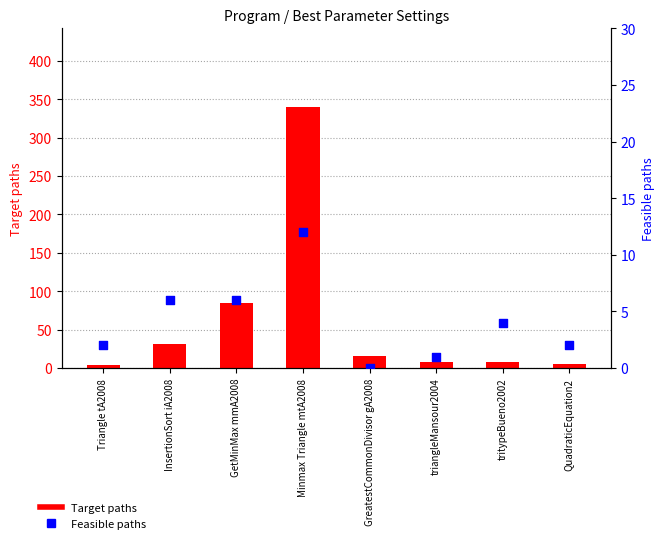

At how many categories does at least one series exceed 198?

1